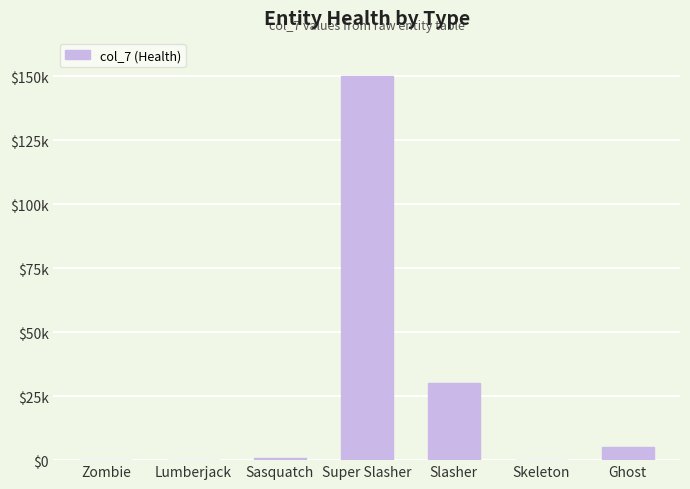

What is the maximum value shown in the chart?

150000